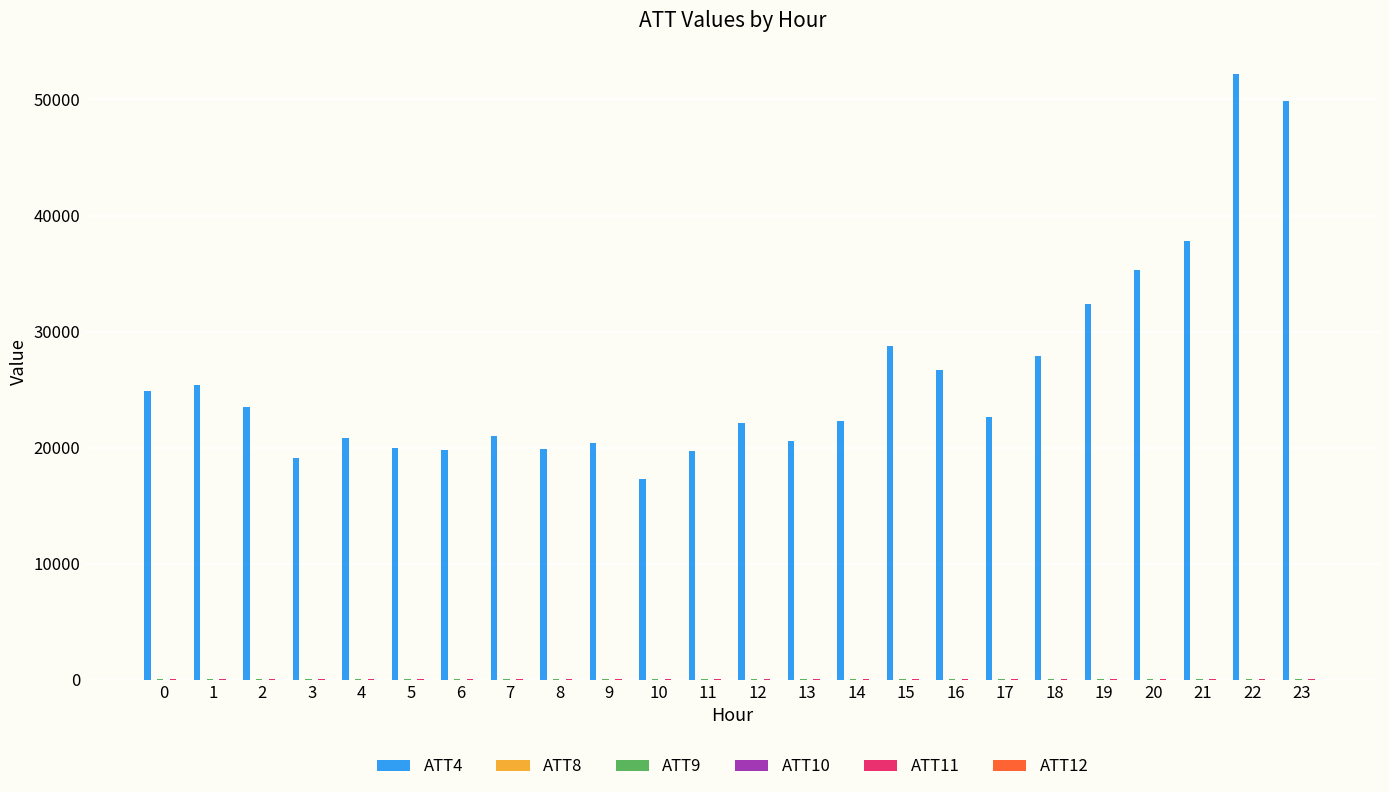

The ATT4 series shows 25849.7 at 6. True or false?

False